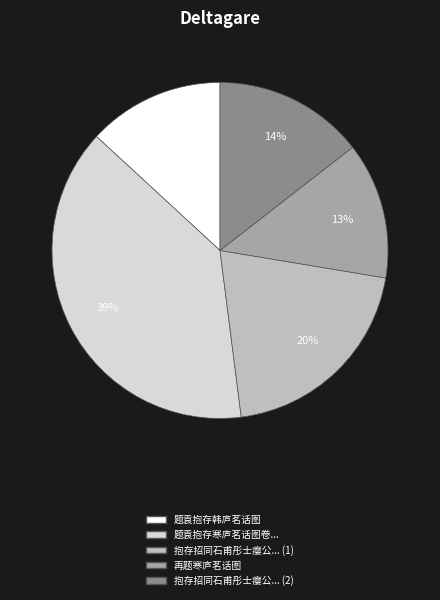

What is the ratio of the value at 再题寒庐茗话图 to the value at 抱存招同石甫彤士瘿公... (2)?

0.9